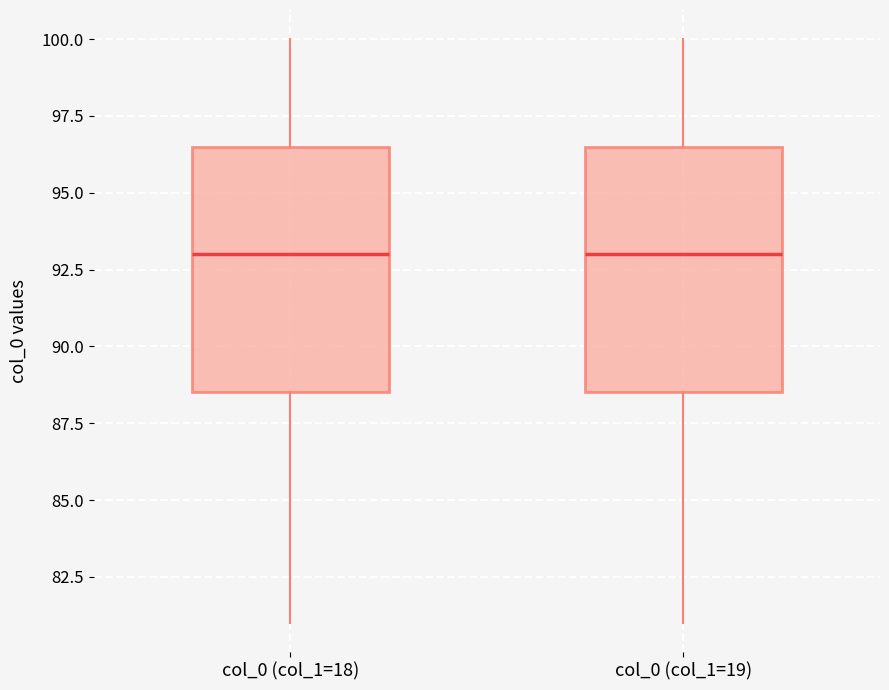

Reading left to right, read every box against the y-axis: the position of its median line, the range the box covers, and the ends of its whiskers. The values are not printed on the chart, so give them approximately, as read against the axis.

col_0 (col_1=18): median 93.0, box 88.5 to 96.5, whiskers 81.0 to 100.0
col_0 (col_1=19): median 93.0, box 88.5 to 96.5, whiskers 81.0 to 100.0